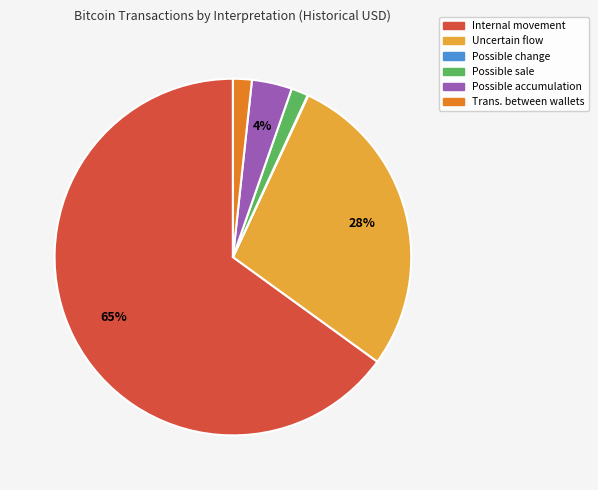

True or false: Internal movement accounts for 65% of the total.

True